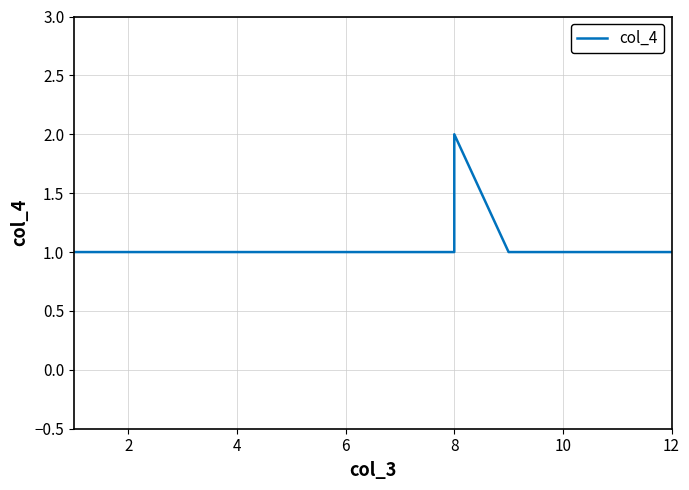

Is it true that the value at 0 is 1?

False